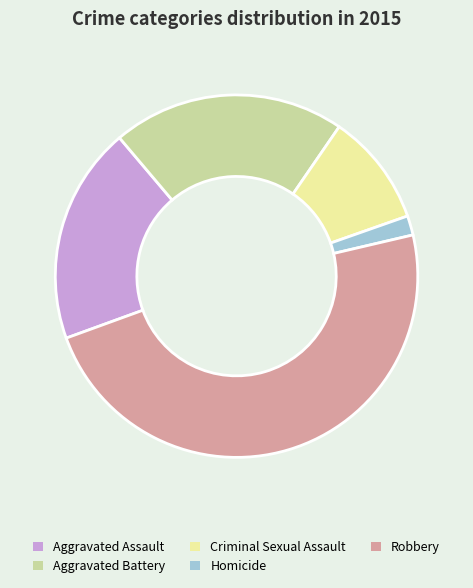

Rank the categories by value from highest to lowest.

Robbery, Aggravated Battery, Aggravated Assault, Criminal Sexual Assault, Homicide